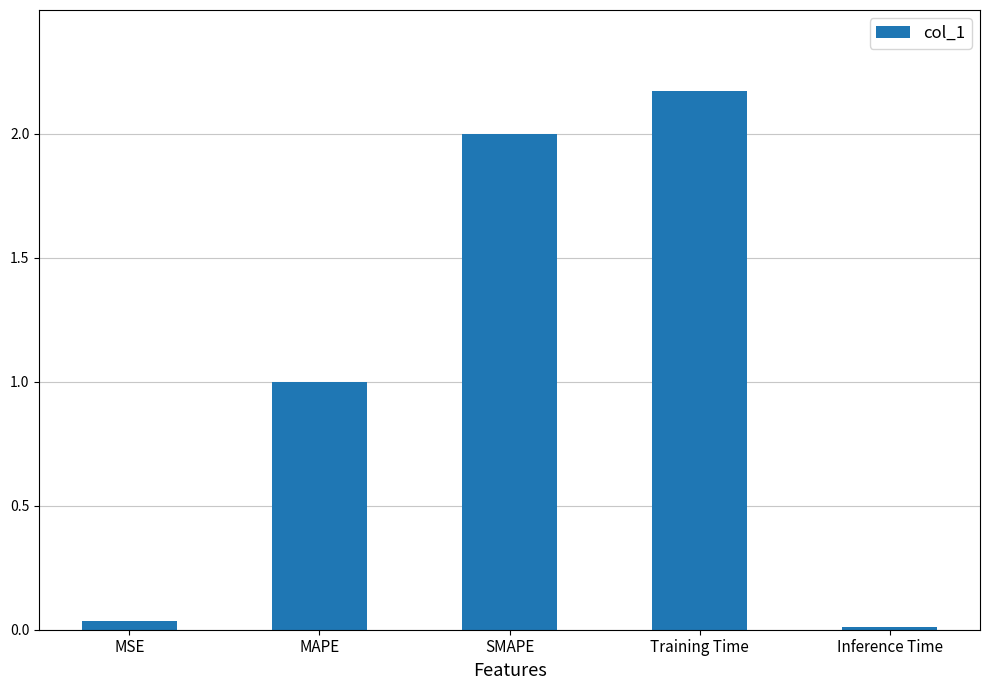

Is it true that the value at SMAPE is 2.0?

True